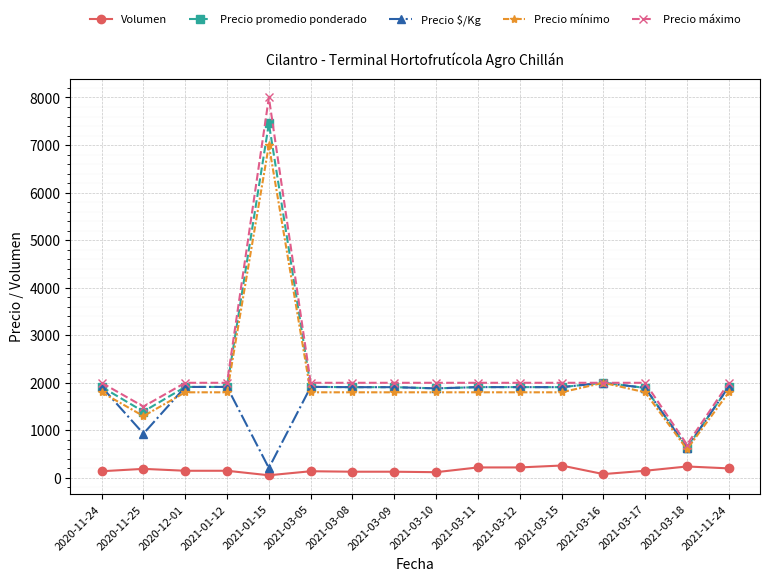

Read the Precio máximo value at 2020-11-24.

2000